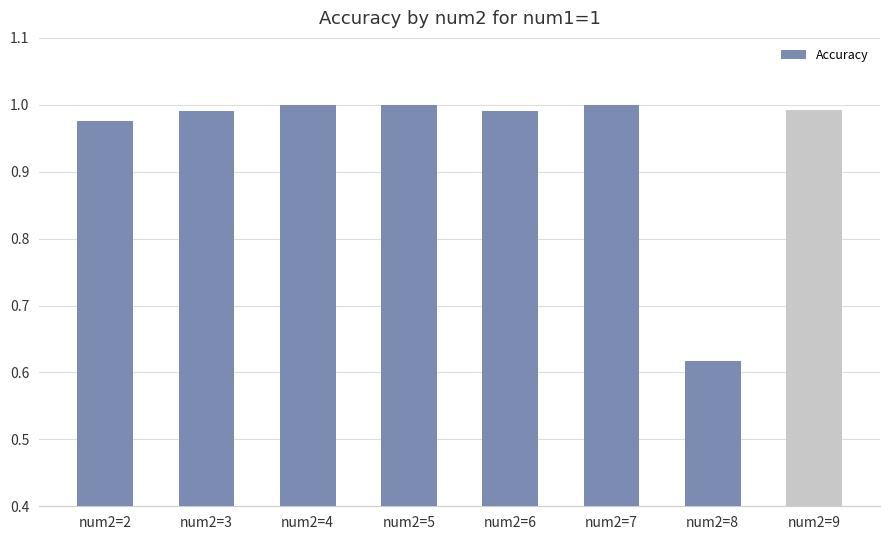

The chart shows a value of 1.0 at num2=3. True or false?

True